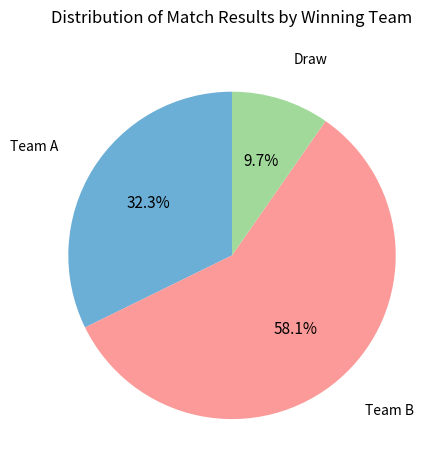

Is there a majority slice in this chart?

Yes